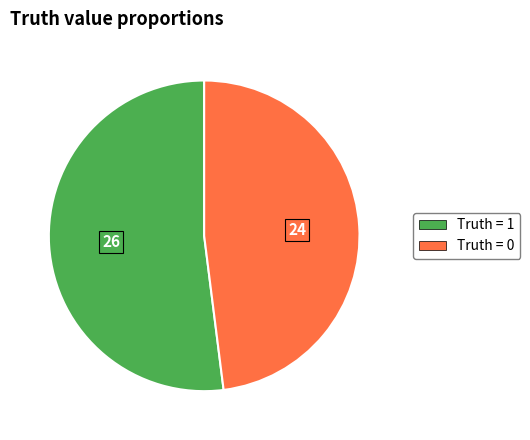

True or false: Truth = 1 accounts for 47% of the total.

False